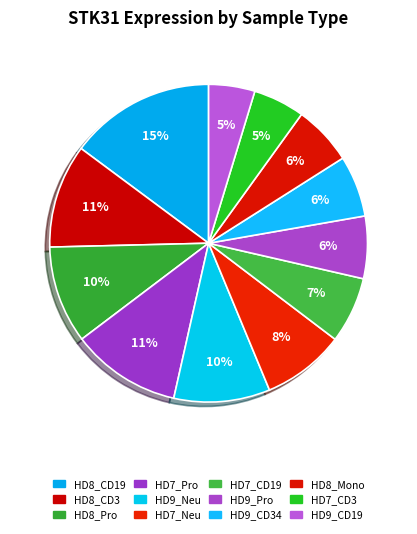

To the nearest percent, what is the combined percentage of HD9_Pro and HD9_CD34?

13%